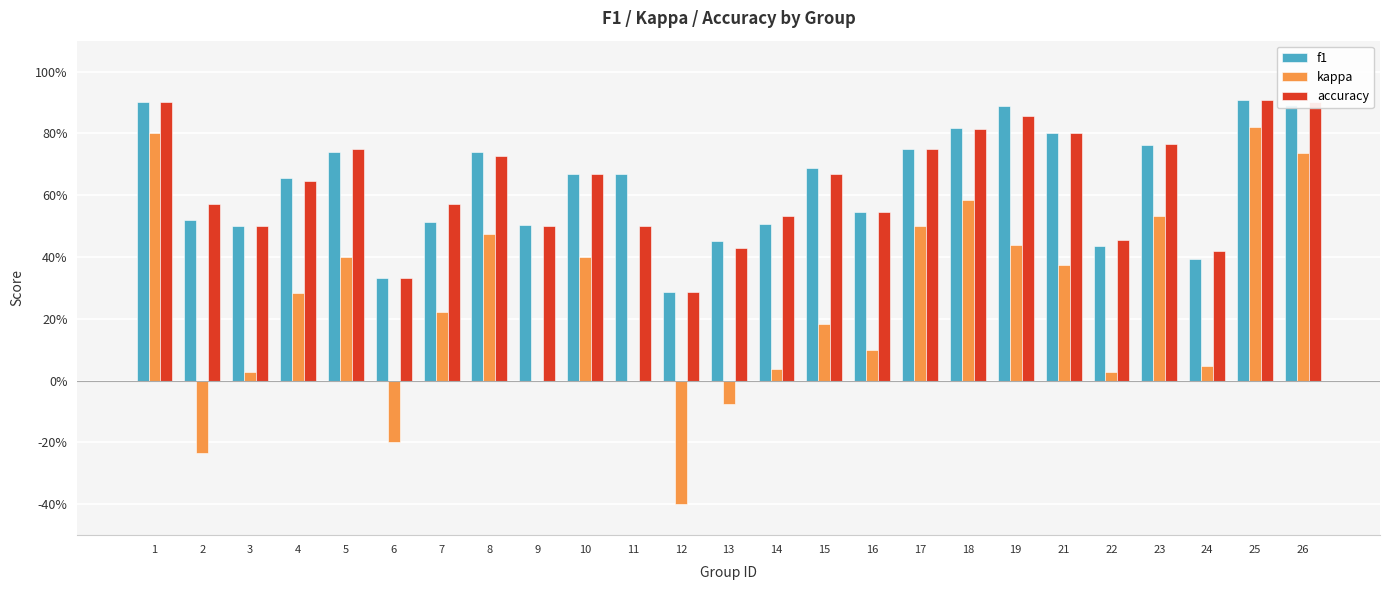

Reading right to left, list all the values displayed in this chart.

f1: 26=0.9	25=0.9	24=0.4	23=0.8	22=0.4	21=0.8	19=0.9	18=0.8	17=0.7	16=0.5	15=0.7	14=0.5	13=0.5	12=0.3	11=0.7	10=0.7	9=0.5	8=0.7	7=0.5	6=0.3	5=0.7	4=0.7	3=0.5	2=0.5	1=0.9
kappa: 26=0.7	25=0.8	24=0.0	23=0.5	22=0.0	21=0.4	19=0.4	18=0.6	17=0.5	16=0.1	15=0.2	14=0.0	13=-0.1	12=-0.4	11=0.0	10=0.4	9=0.0	8=0.5	7=0.2	6=-0.2	5=0.4	4=0.3	3=0.0	2=-0.2	1=0.8
accuracy: 26=0.9	25=0.9	24=0.4	23=0.8	22=0.5	21=0.8	19=0.9	18=0.8	17=0.8	16=0.5	15=0.7	14=0.5	13=0.4	12=0.3	11=0.5	10=0.7	9=0.5	8=0.7	7=0.6	6=0.3	5=0.8	4=0.6	3=0.5	2=0.6	1=0.9